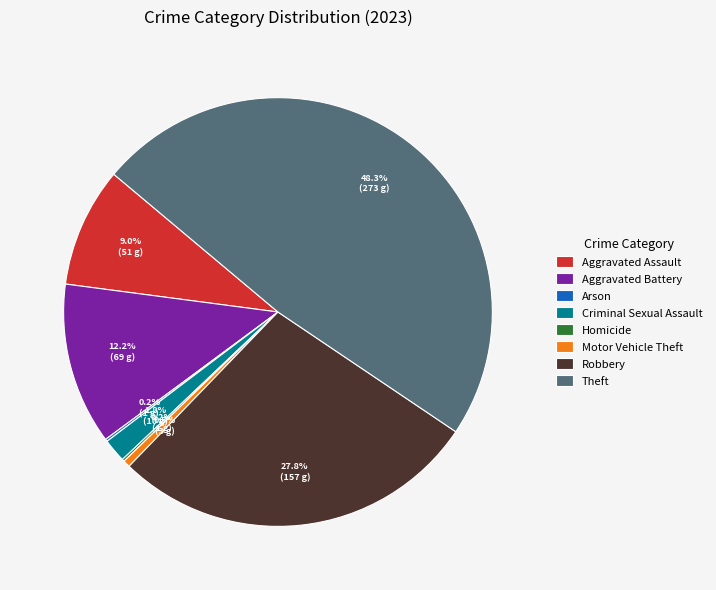

What percentage is NOT represented by Robbery?

72.2%